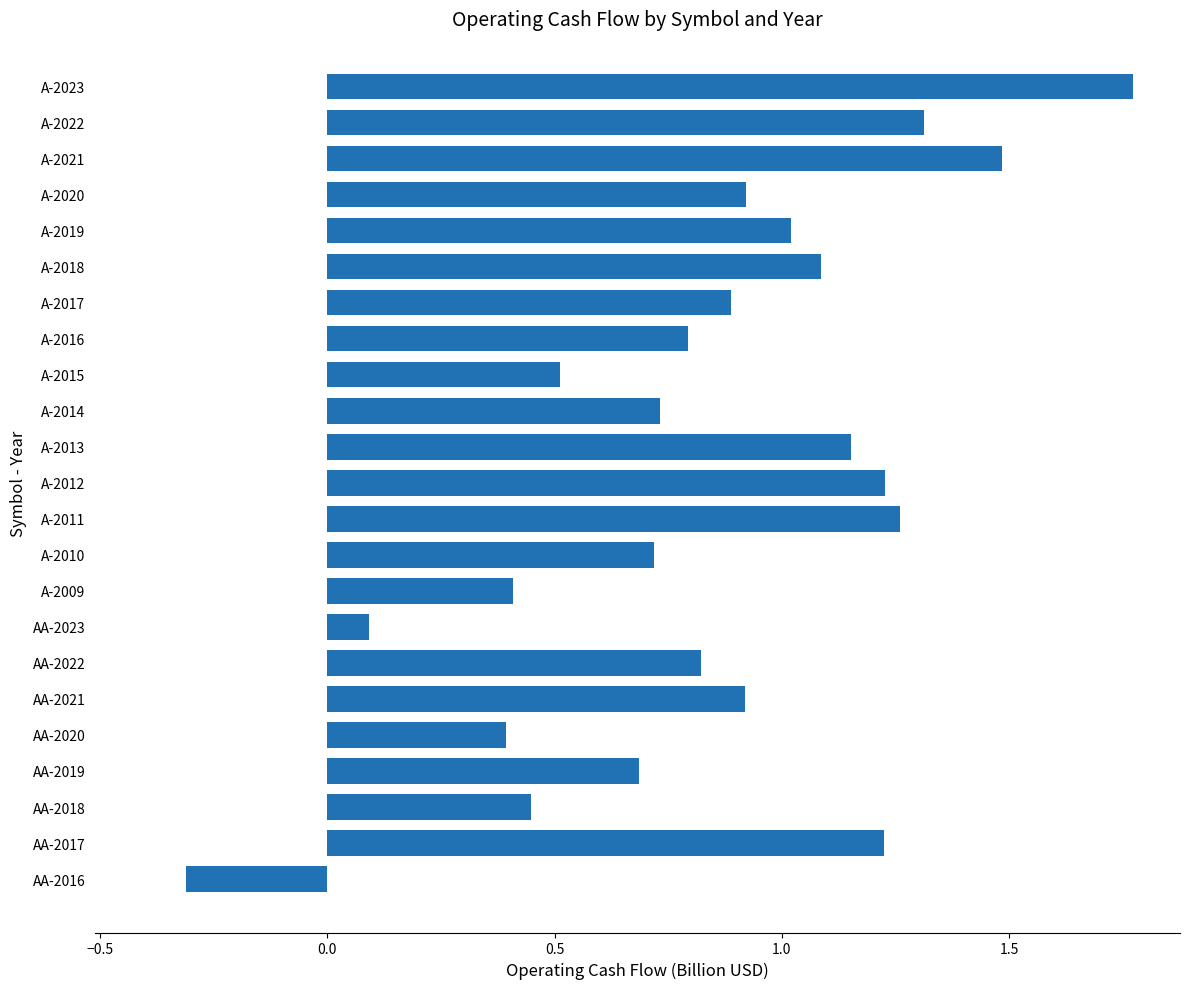

What is the sum of all values?

19.6